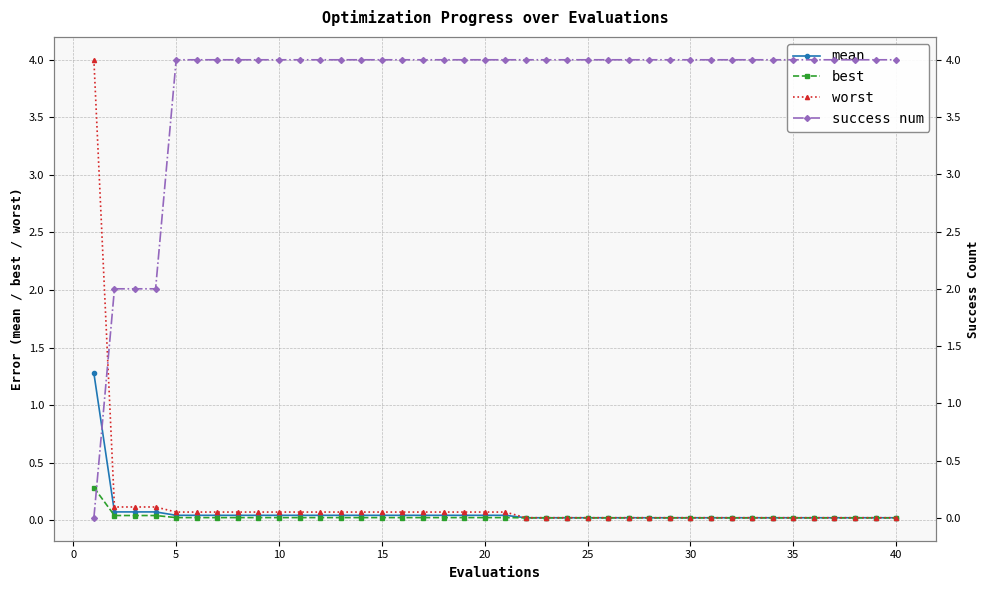

Is it true that best equals 0.0 at 40?

True